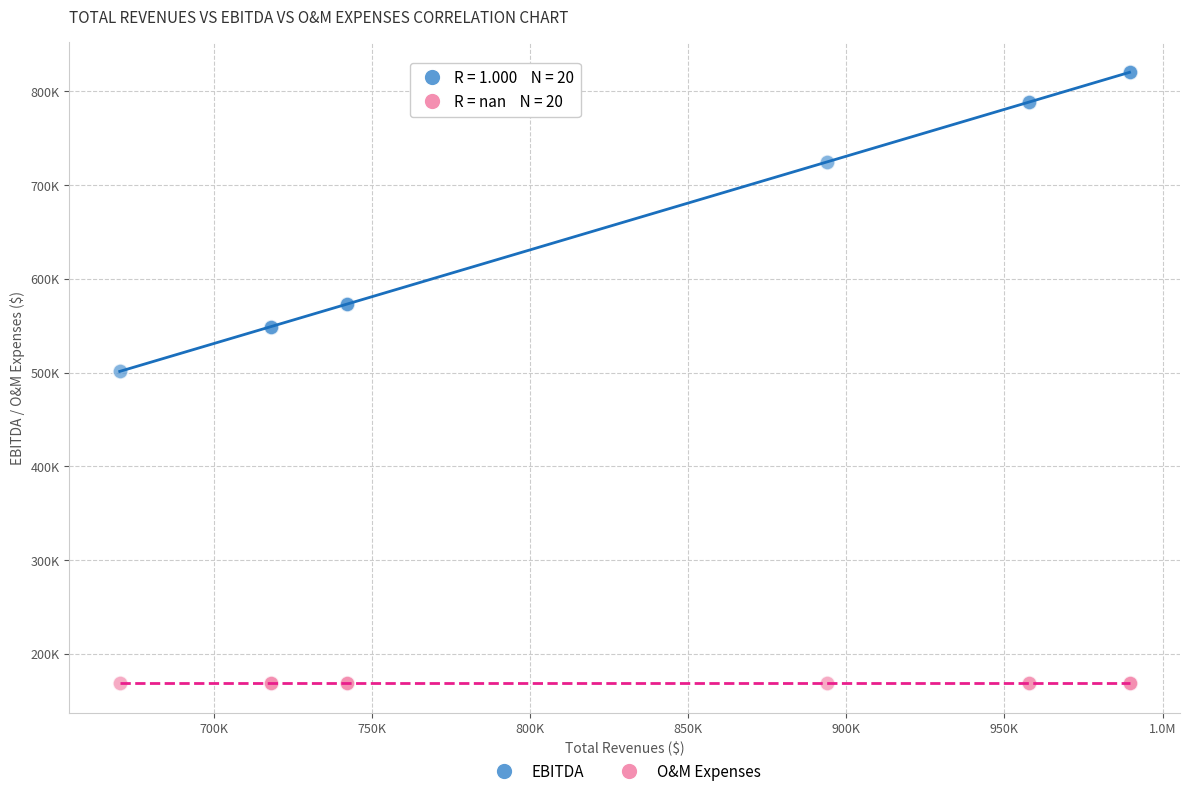

Which series reaches the maximum Y coordinate?

EBITDA